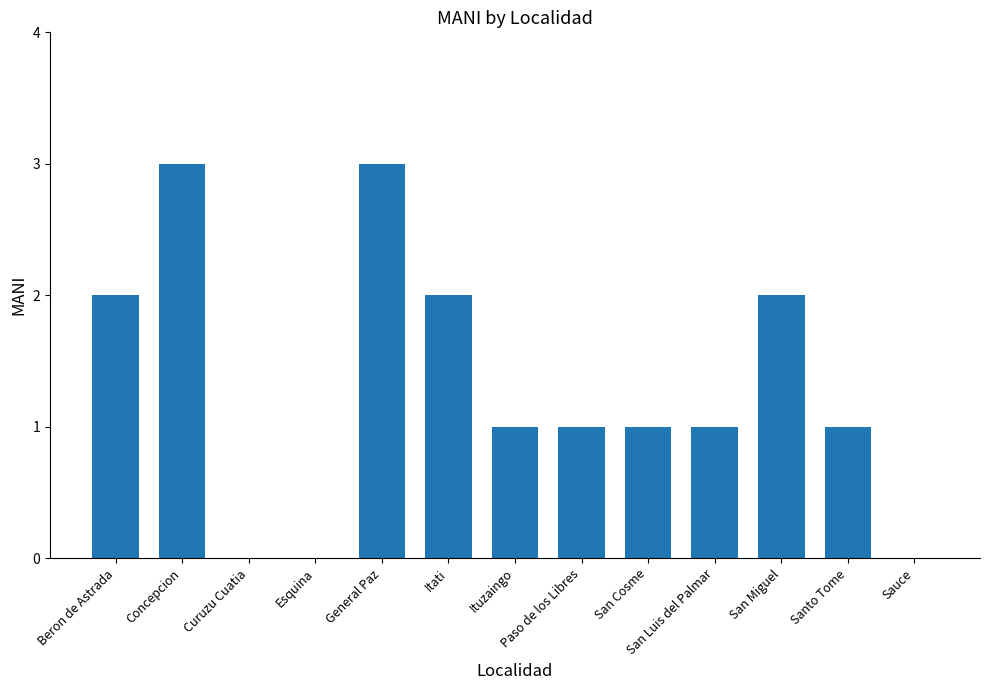

Is it true that the value at Itati is 2?

True